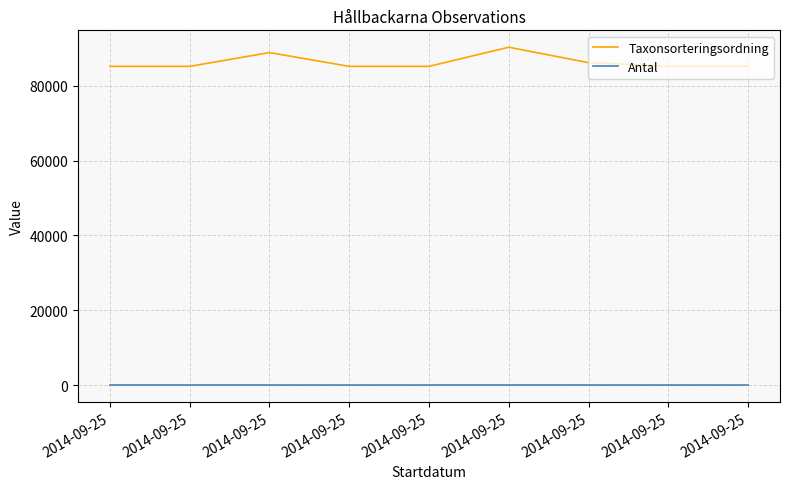

What are all the series names shown in the legend?

Taxonsorteringsordning, Antal